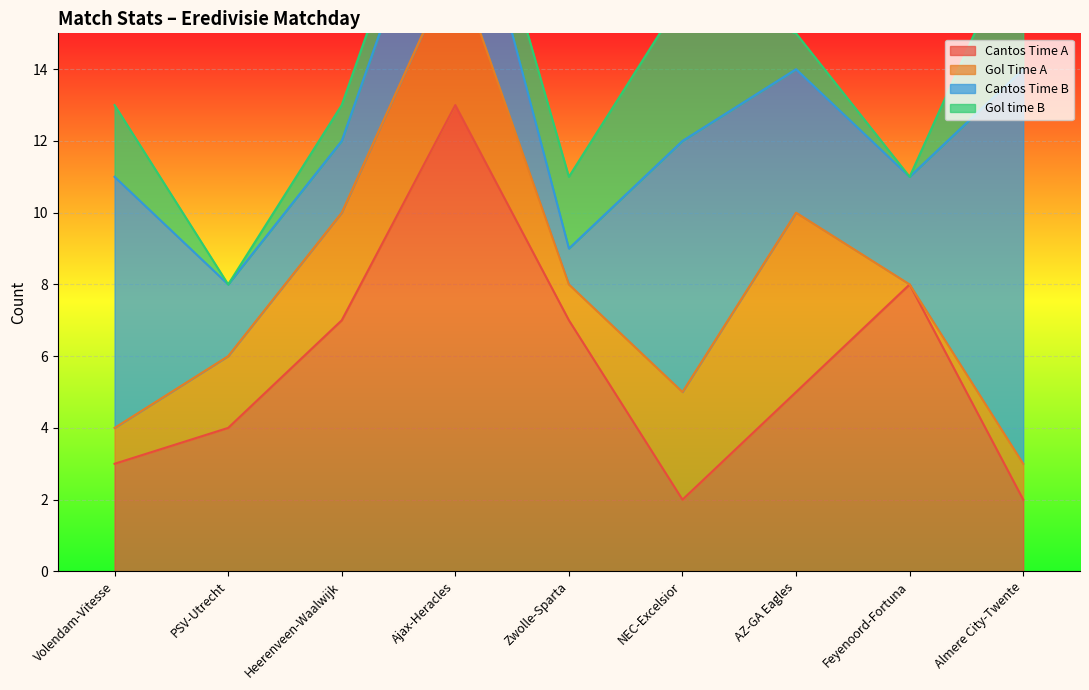

Is it true that Cantos Time A equals 2 at NEC-Excelsior?

True